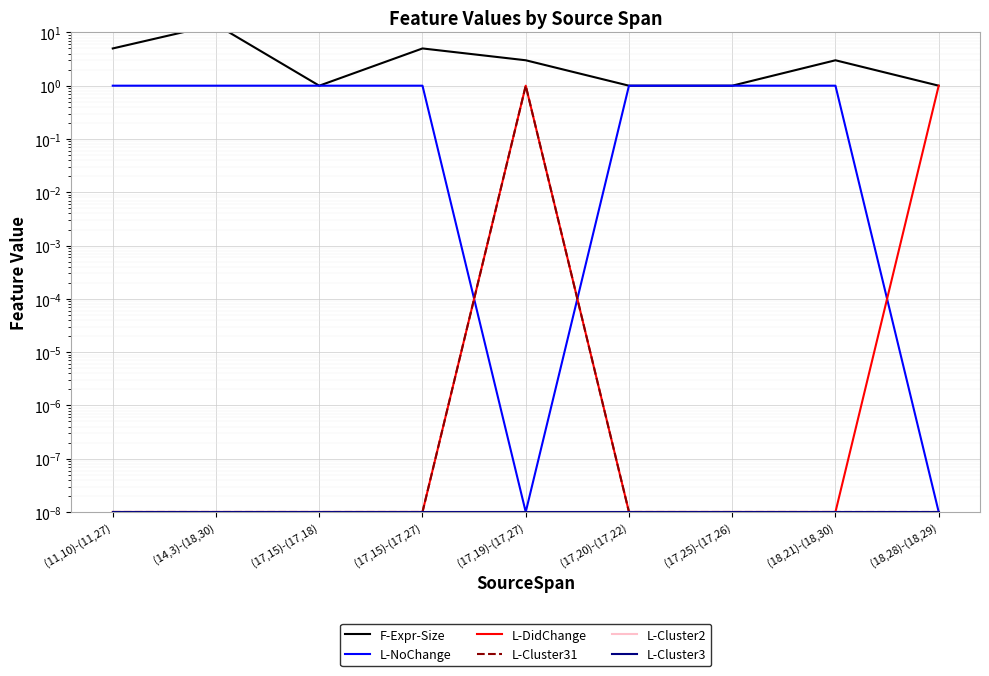

What is the total value across all series at (17,20)-(17,22)?

2.0